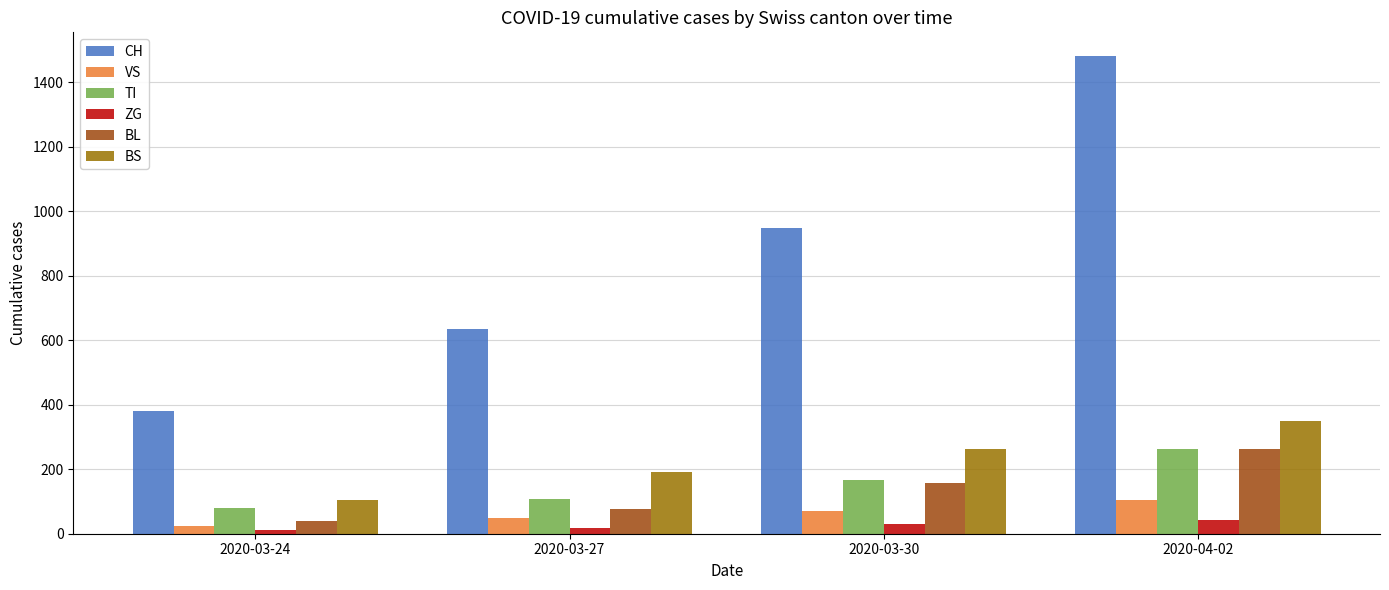

What is the approximate value of CH at 2020-04-02?

1480